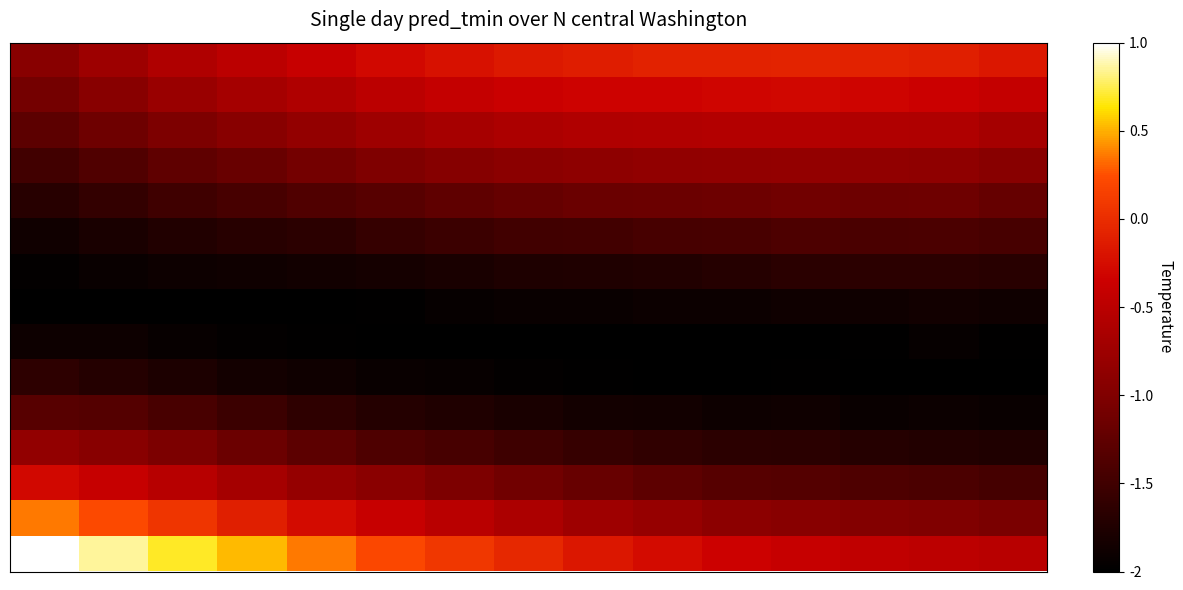

Count the number of data series in this chart.

15